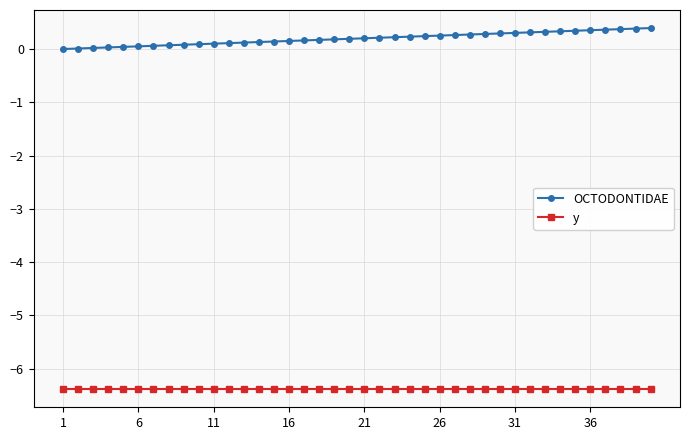

Which series has the largest total across all categories?

OCTODONTIDAE